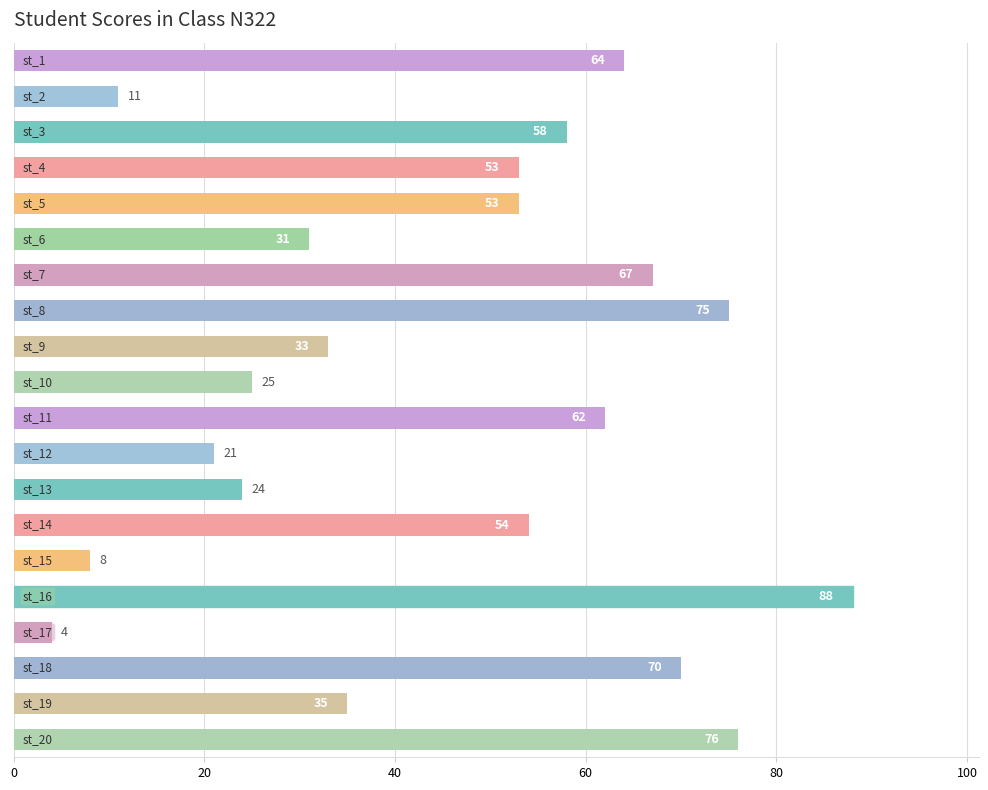

What is the difference between the maximum and minimum values?

84